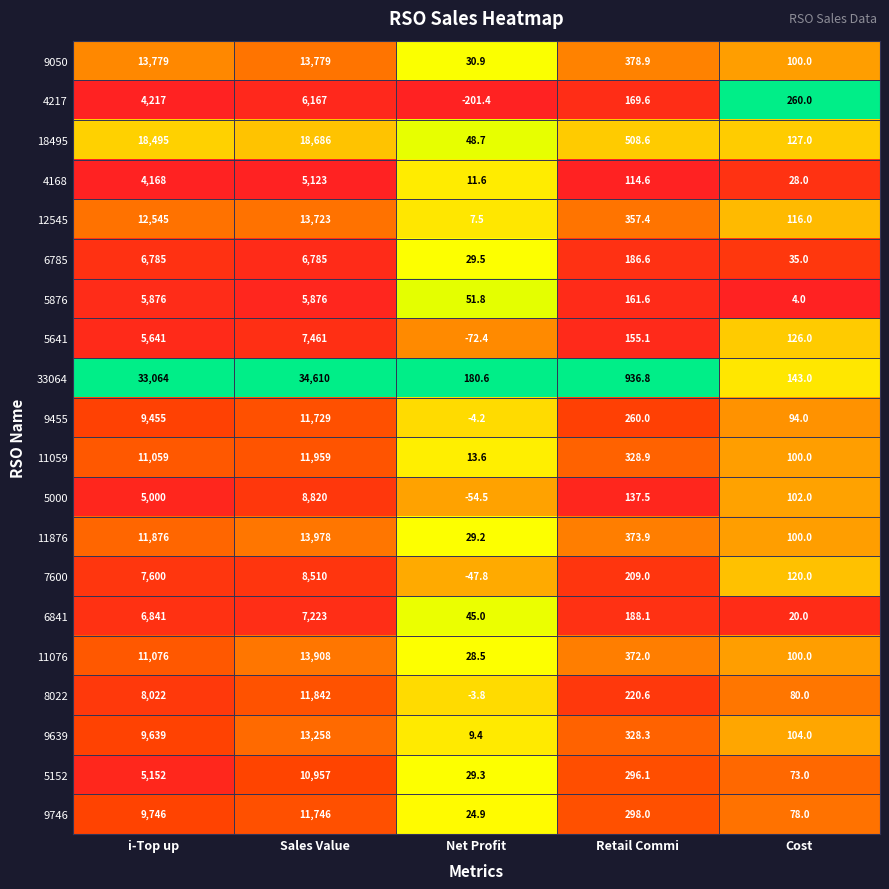

The value of 9639 at Sales Value is 13258.0. True or false?

True